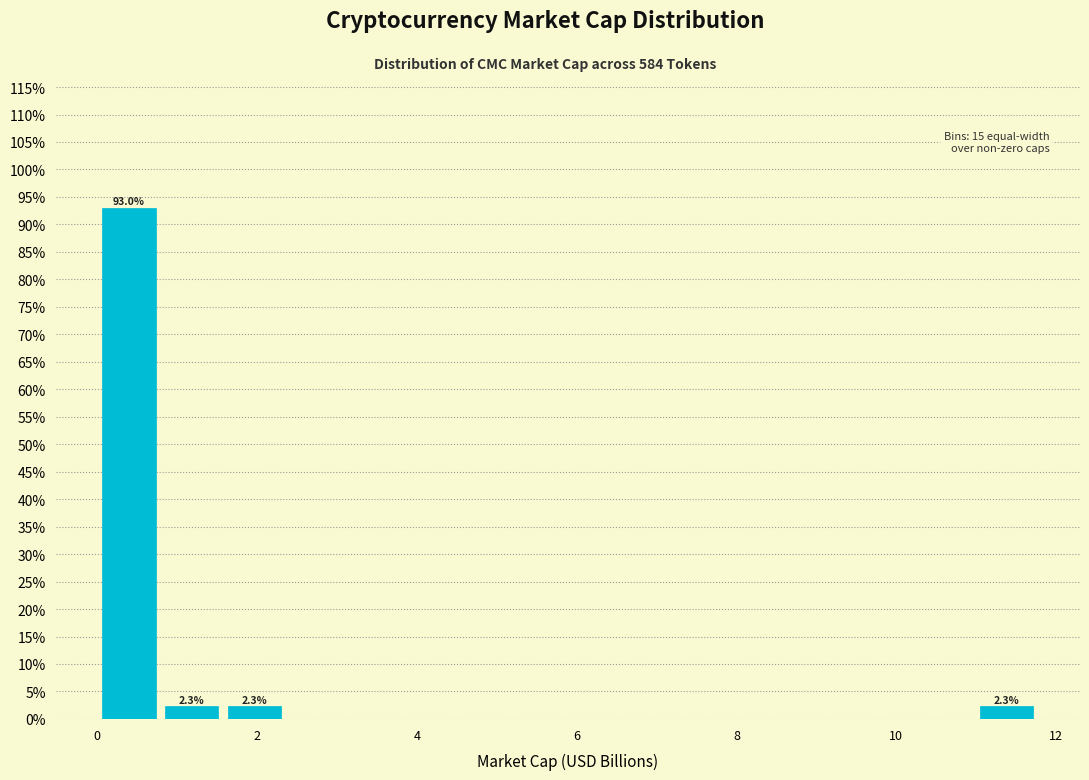

Read against the x-axis, roughly where is the centre of the tallest bar?

0.4